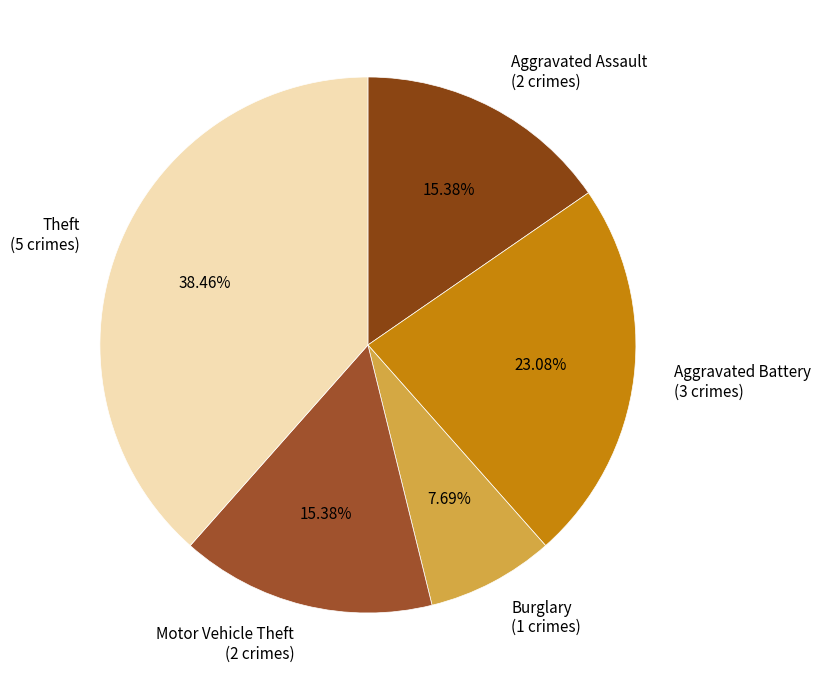

Count the number of slices in the pie.

5